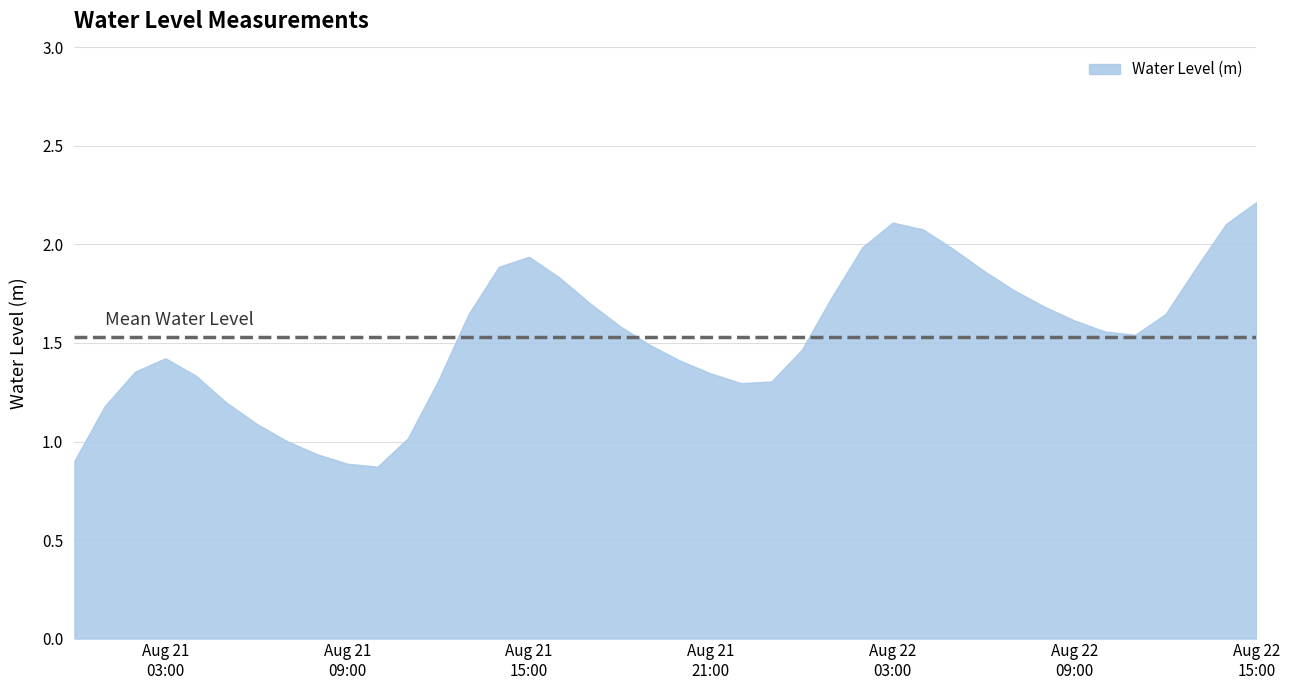

What is the maximum value shown in the chart?

2.2